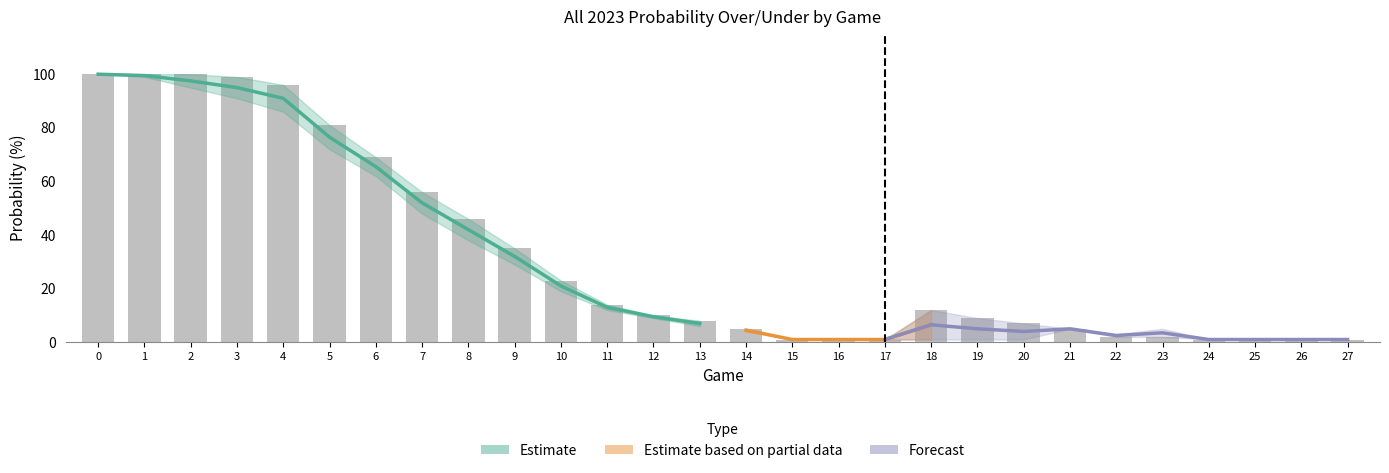

What is the difference between the second highest and second lowest values in the all 2023 regular prob over series?

99